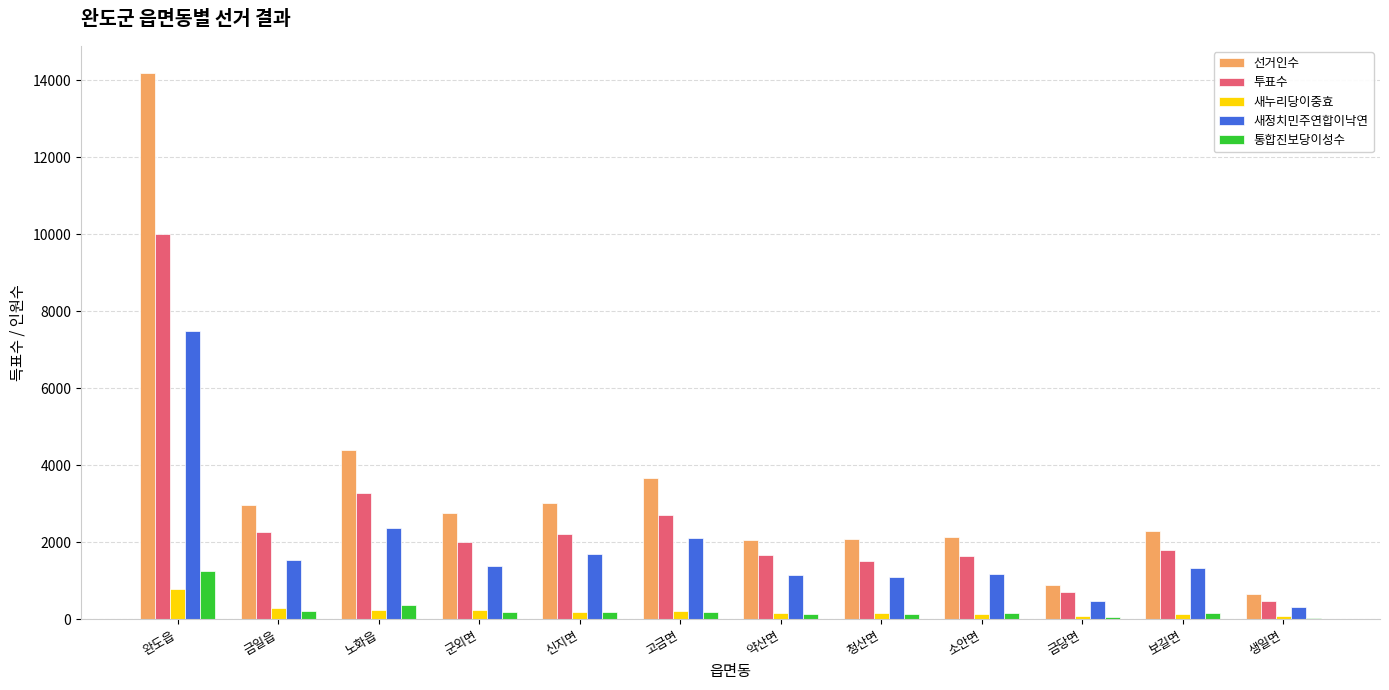

How many series are shown in this chart?

5